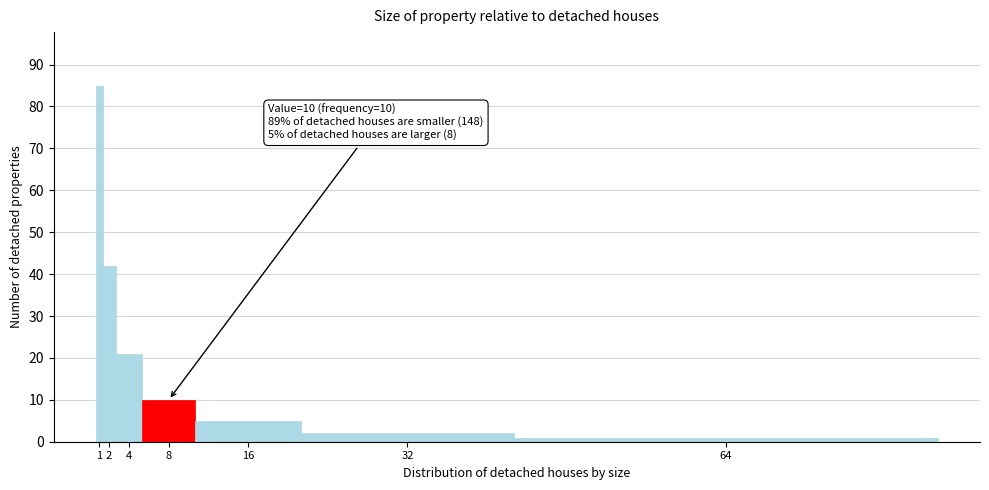

Reading left to right, extract all data points from this chart.

85	42	21	10	5	2	1